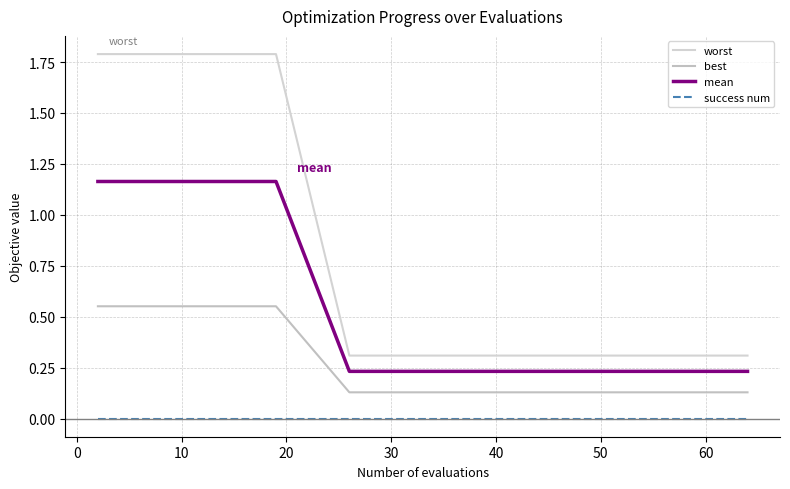

Is this an area chart (filled region under the line)?

No